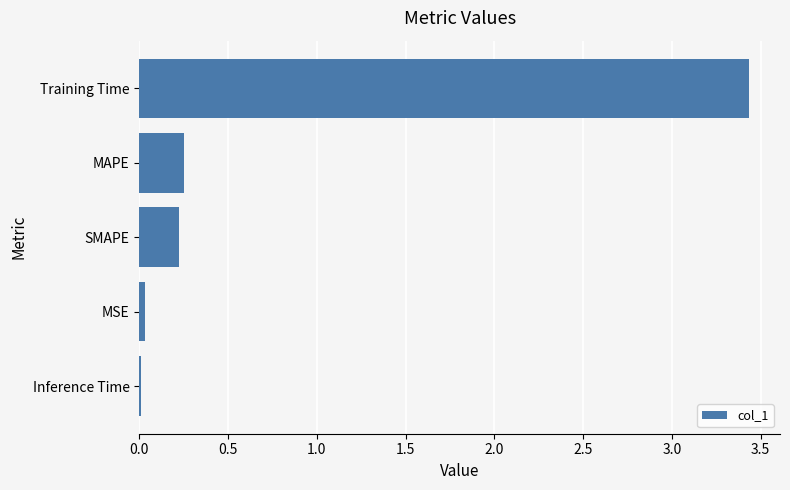

Are the bars horizontal?

Yes